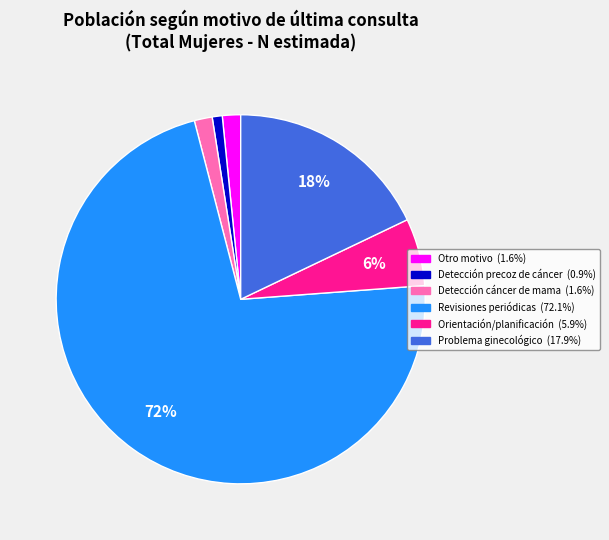

To the nearest percent, what is the difference between the Otro motivo and Problema ginecológico slice percentages?

16%